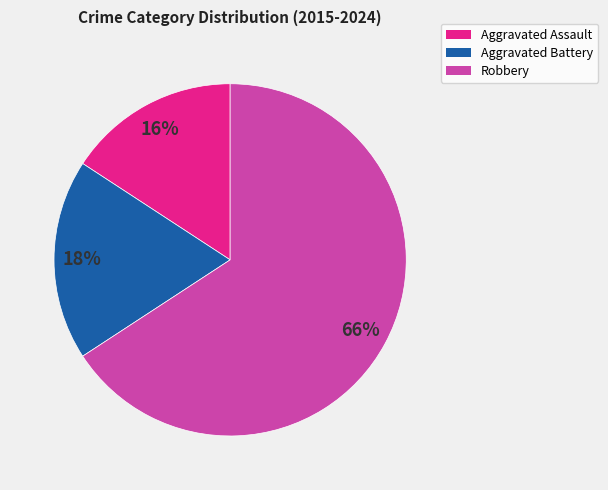

Does any single category account for the majority?

Yes